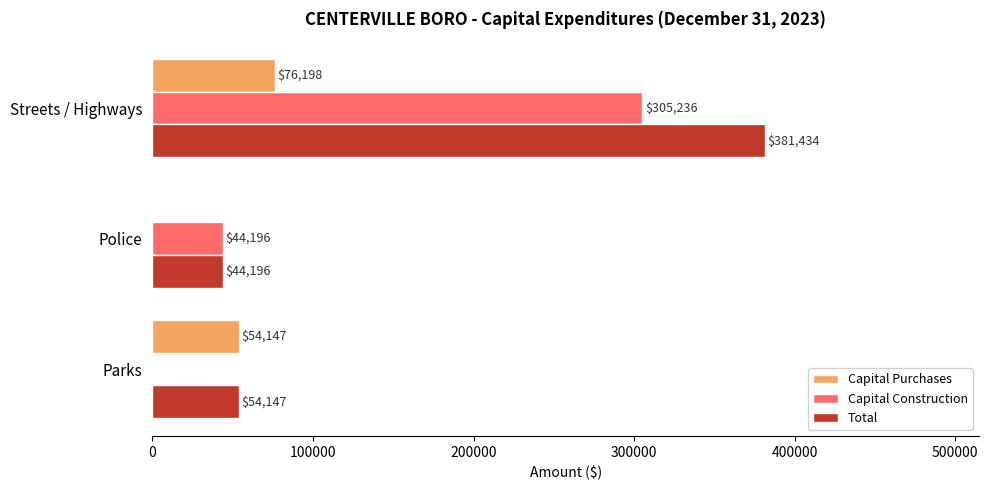

True or false: Capital Construction has a value of 44196 at Police.

True